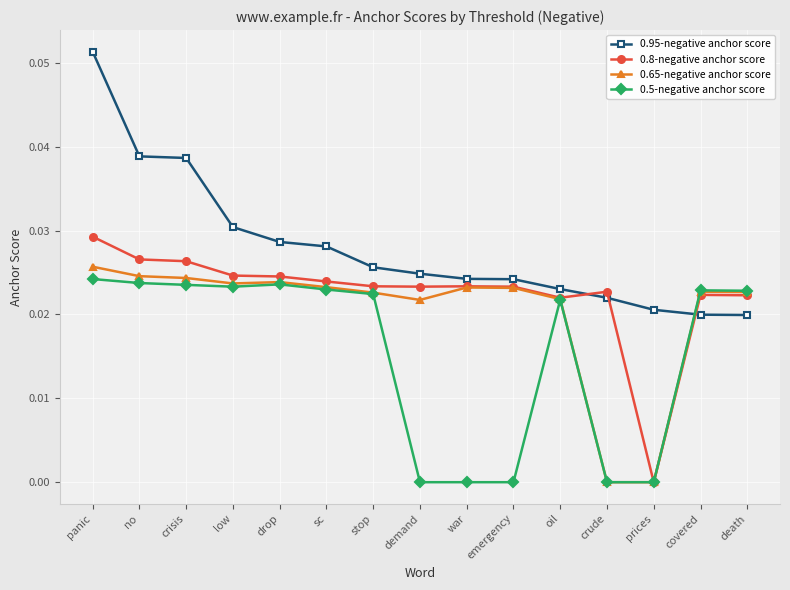

True or false: 0.5-negative anchor score has more than 1 points higher than both neighbors.

True